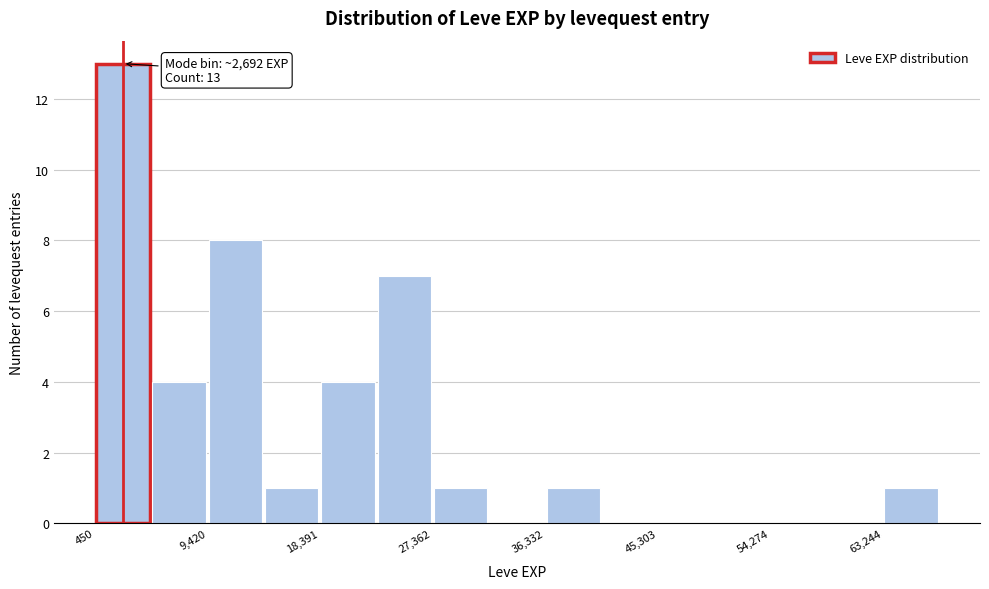

Which range on the x-axis has the tallest bar?

0 to 5000